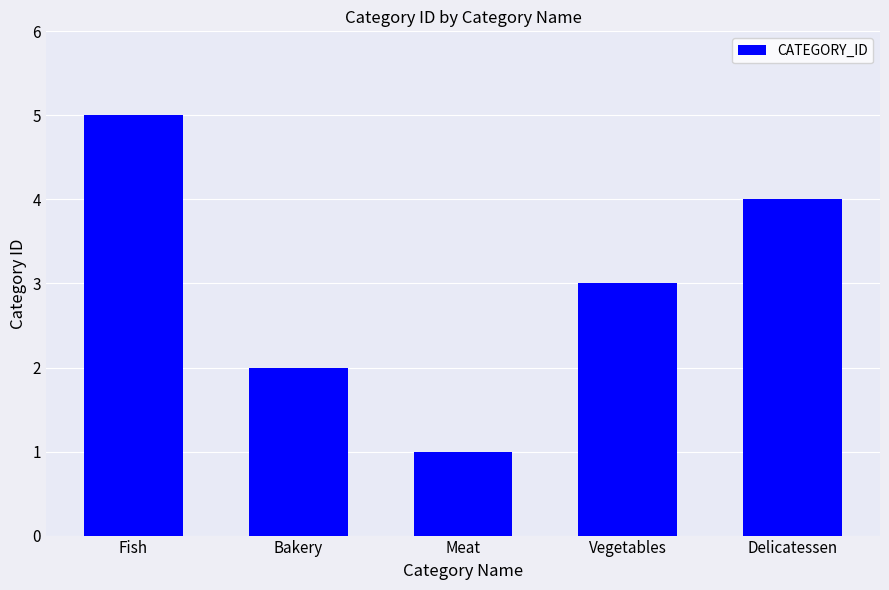

Which has a higher value, Fish or Meat?

Fish